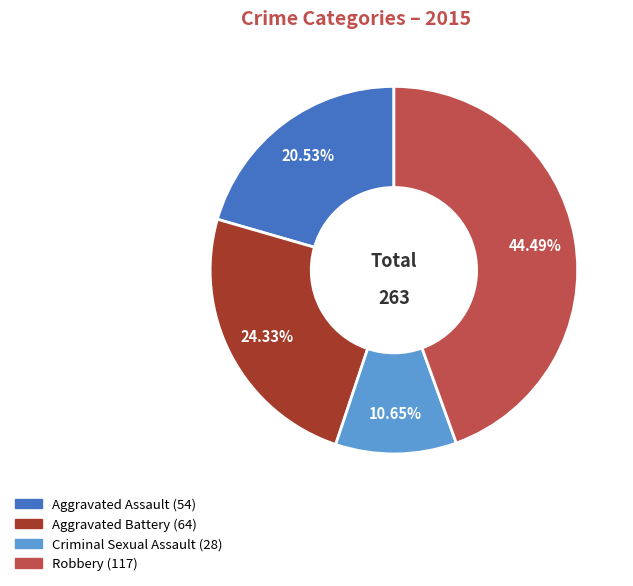

Does any single category account for the majority?

No